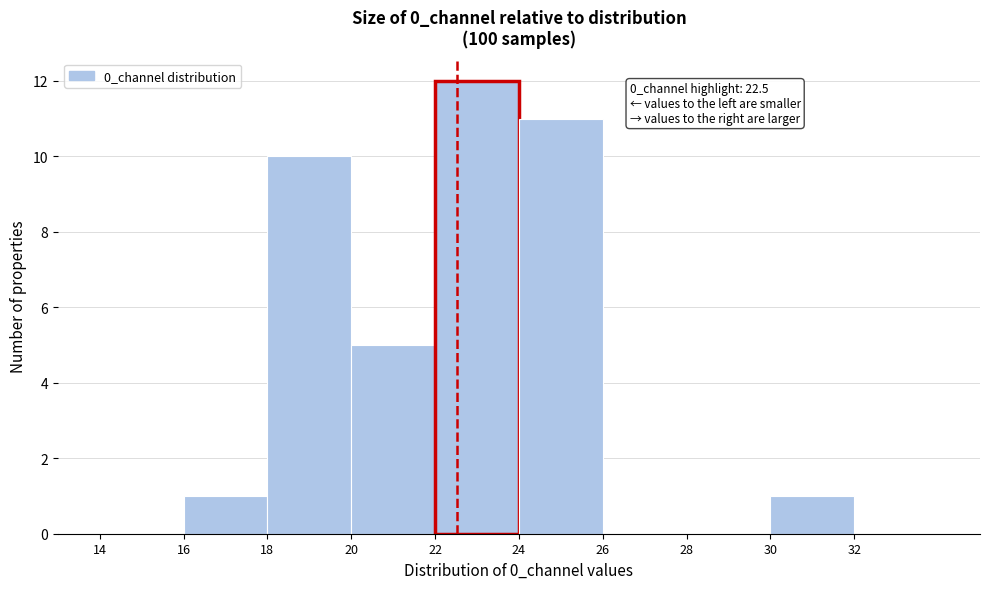

Over which range of the x-axis is the bar tallest?

22 to 24